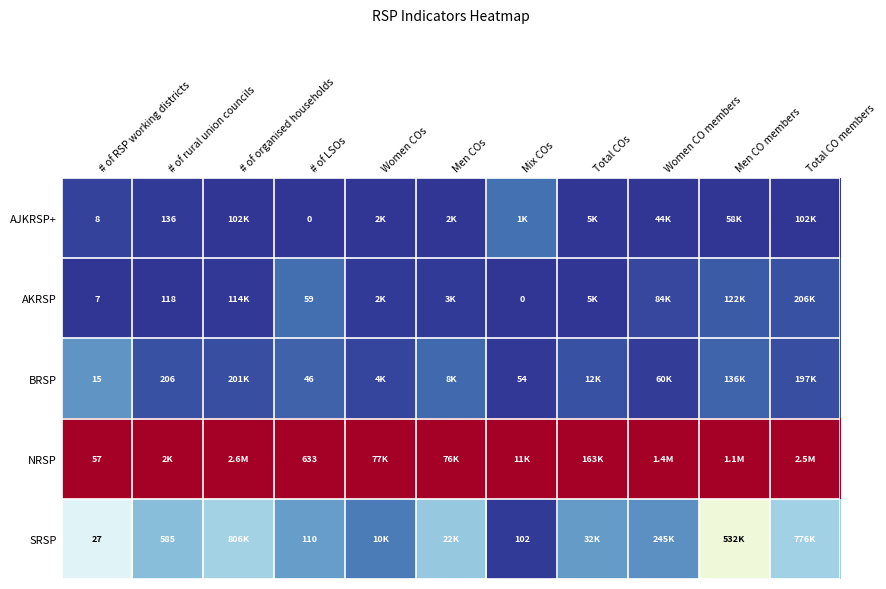

Rank the series at # of RSP working districts from lowest to highest value.

AKRSP, AJKRSP+, BRSP, SRSP, NRSP